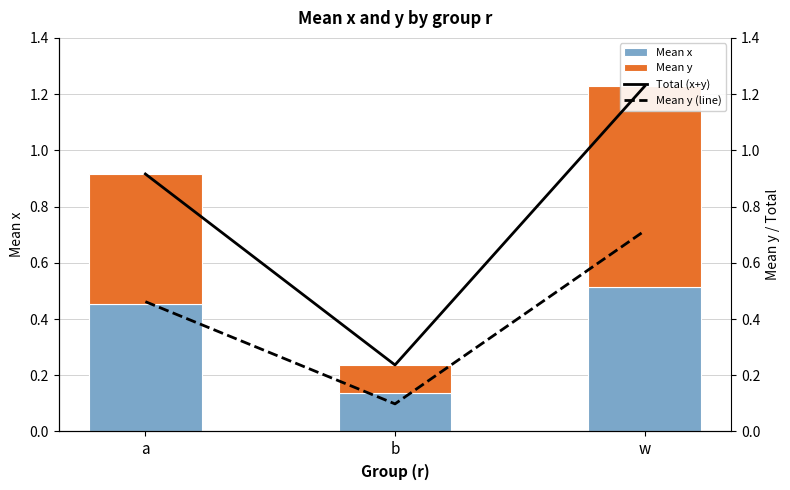

Between b and w, which is larger?

w